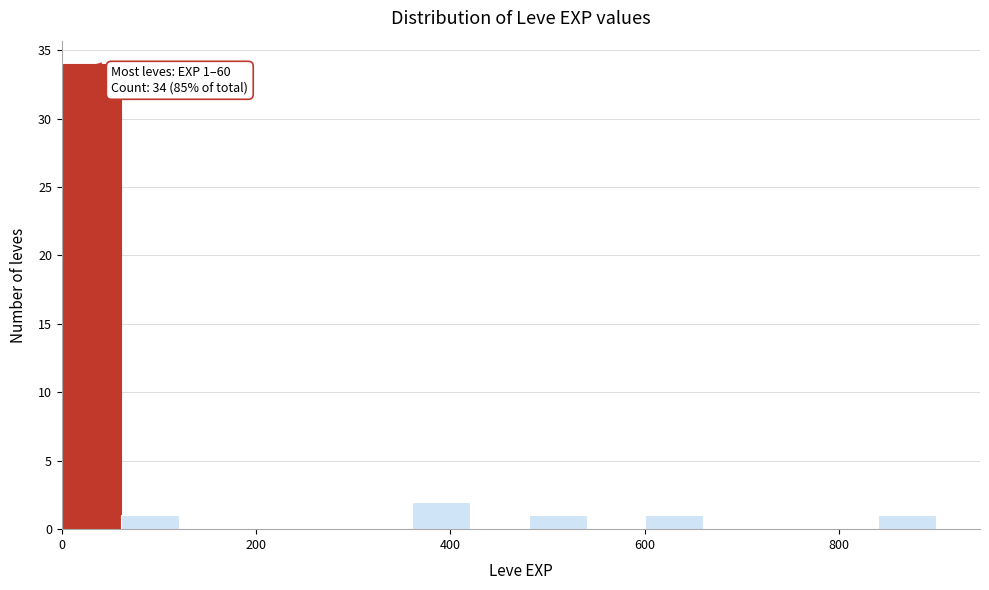

Read against the x-axis, roughly where is the centre of the tallest bar?

40